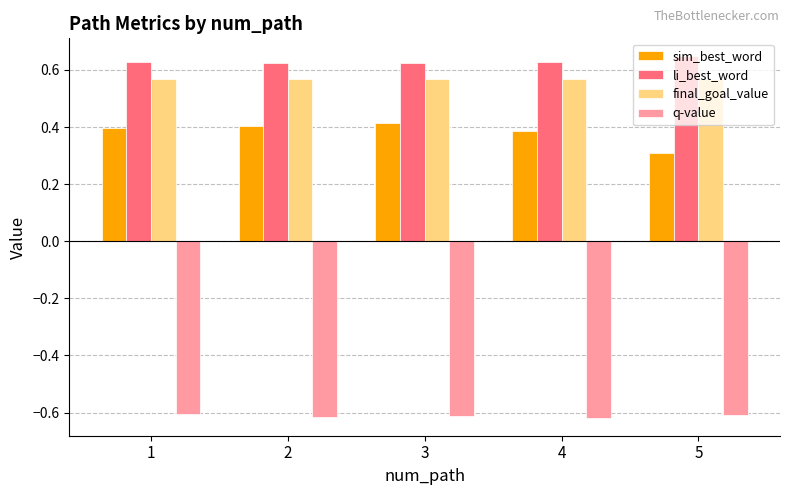

How many groups of bars are there?

5